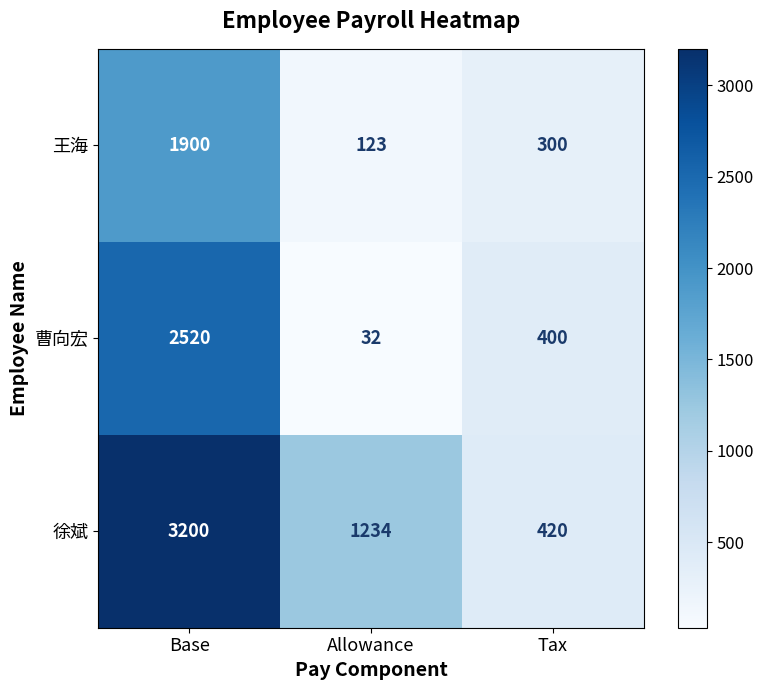

What is the difference between the highest and lowest values at Tax?

120